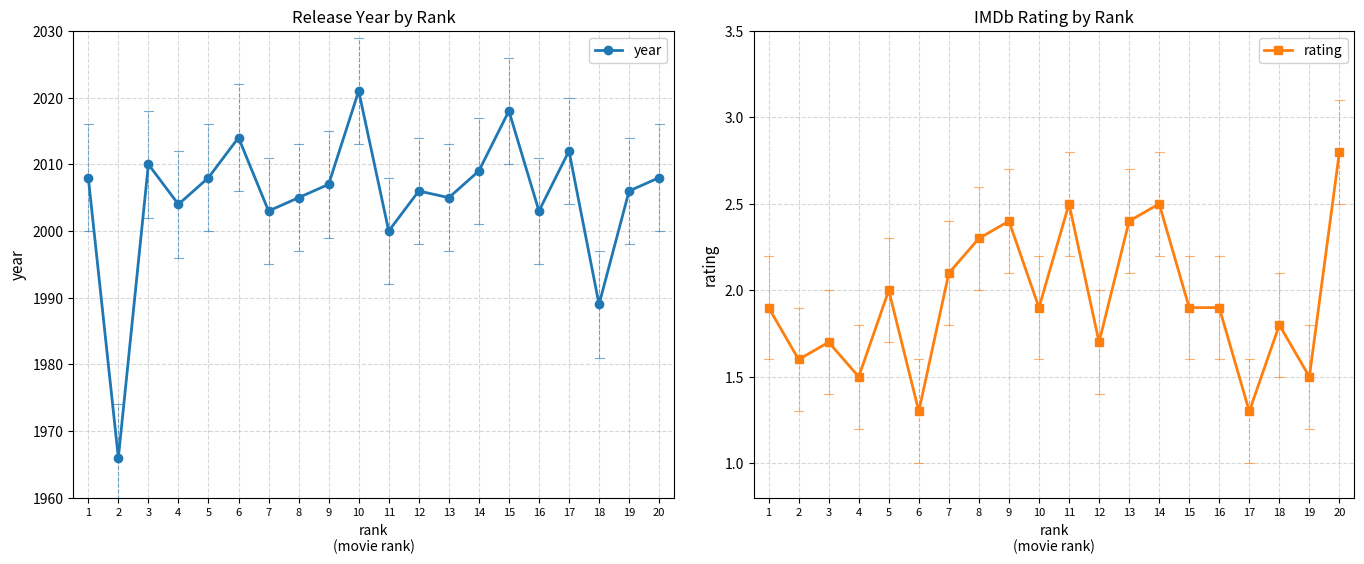

The year series shows 2643.3 at 3. True or false?

False